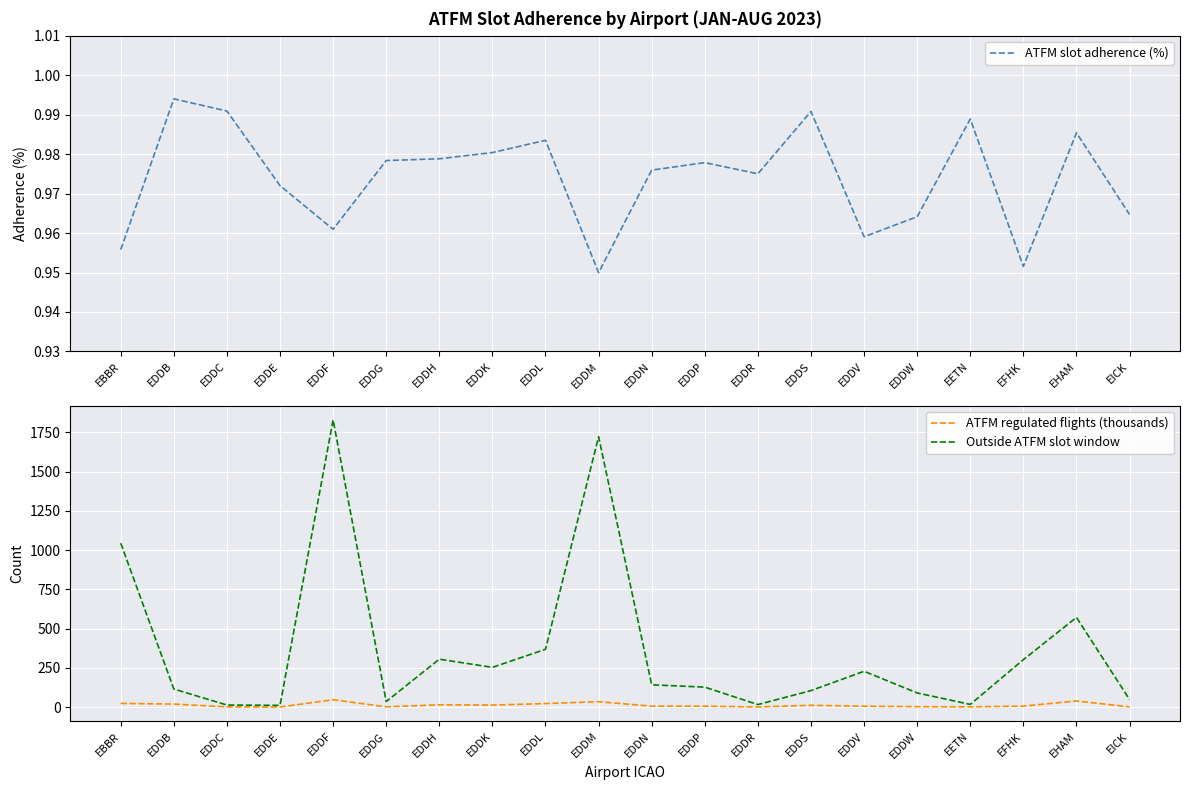

In ATFM regulated flights (thousands), how many points are lower than both neighbors (excluding endpoints)?

5